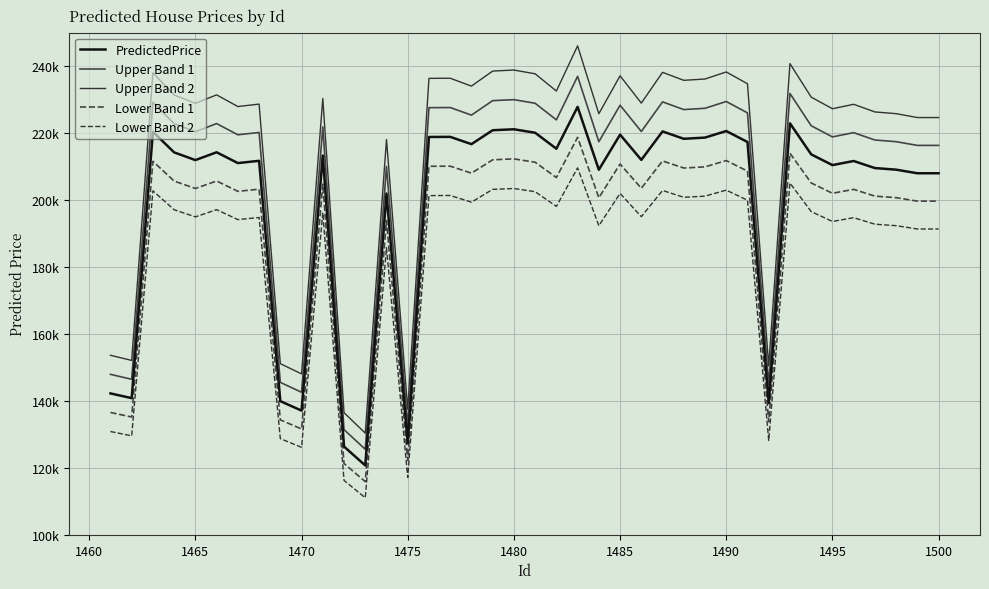

Does the chart display data point markers on the line(s)?

No